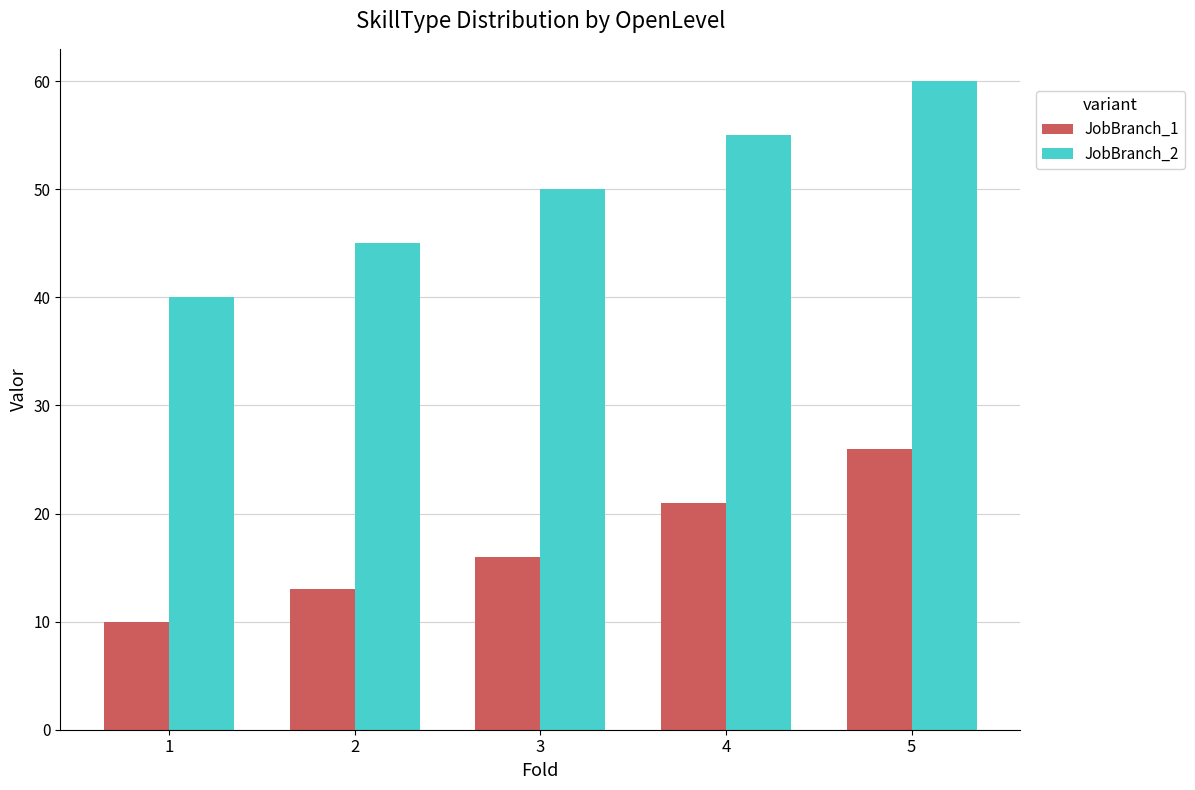

Are the bars horizontal?

No